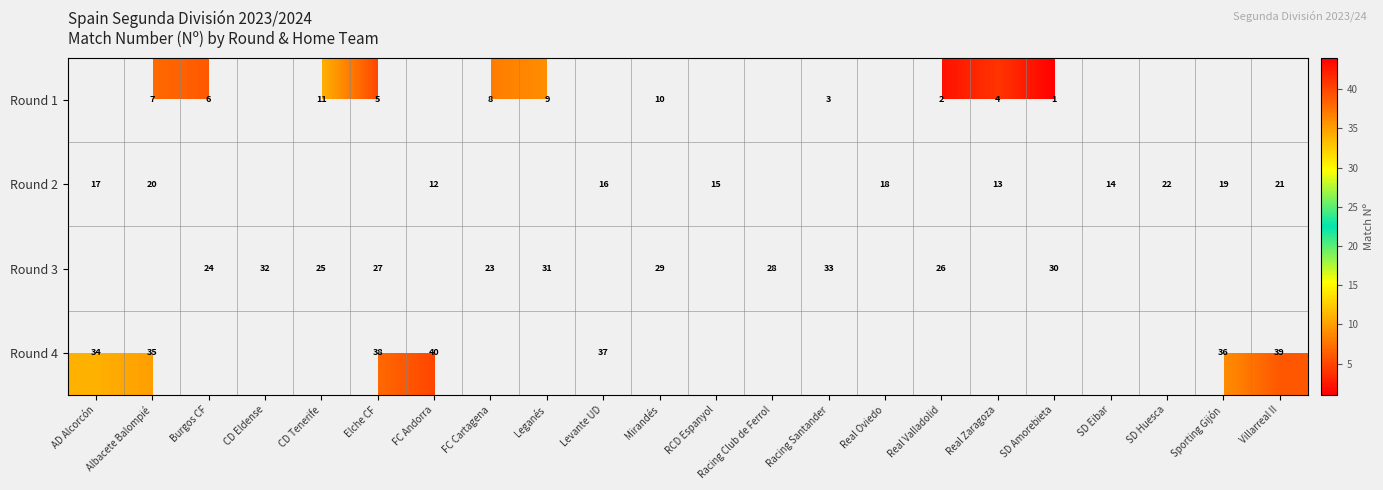

The Round 2 series shows 17 at AD Alcorcón. True or false?

True